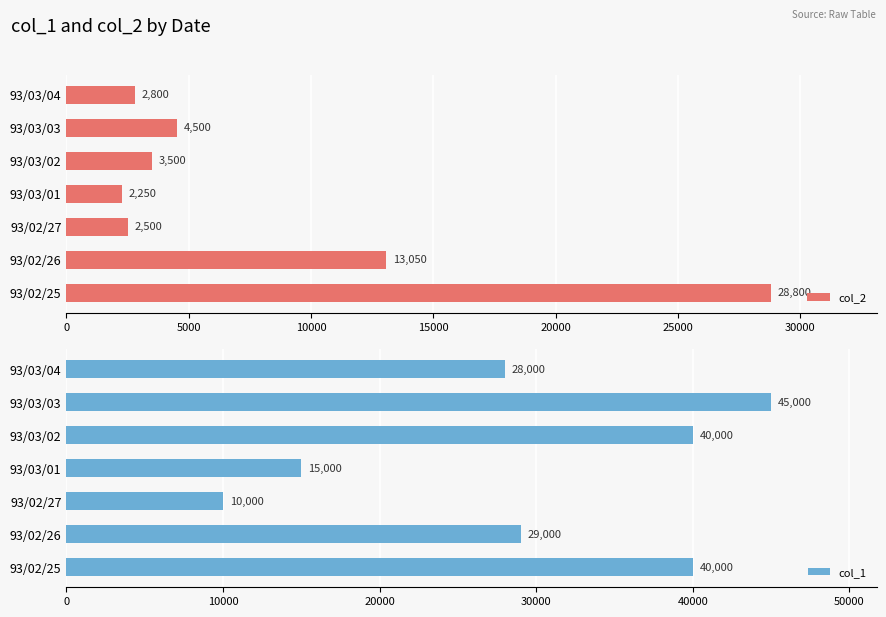

What is the difference between the col_1 values at 93/03/03 and 93/03/01?

30000